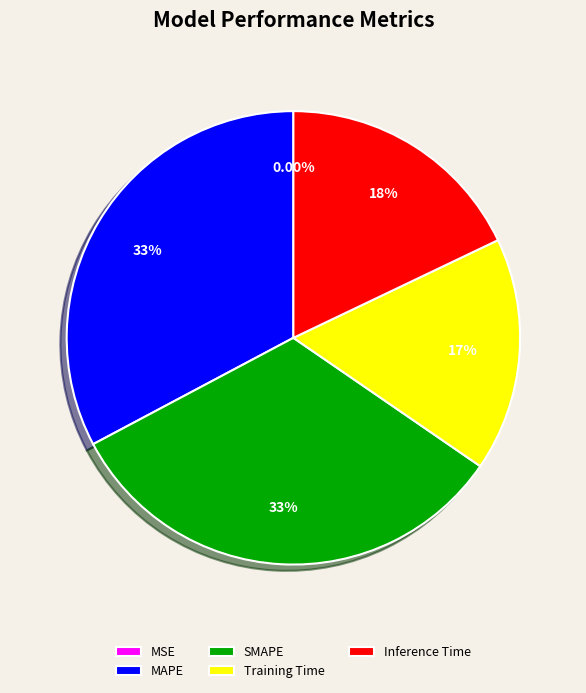

To the nearest percent, what portion does MAPE represent?

33%